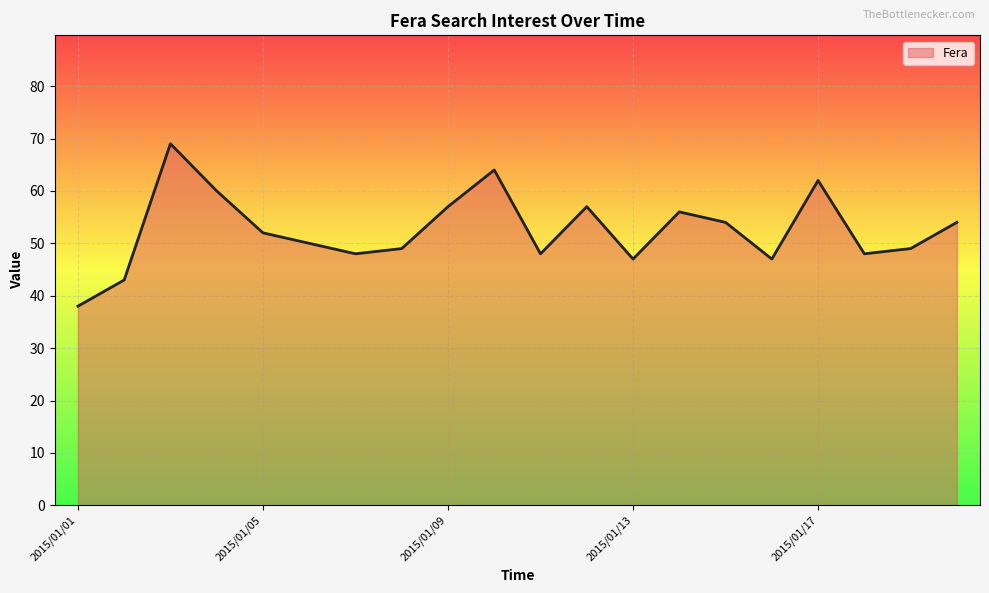

What is the minimum value shown in the chart?

38